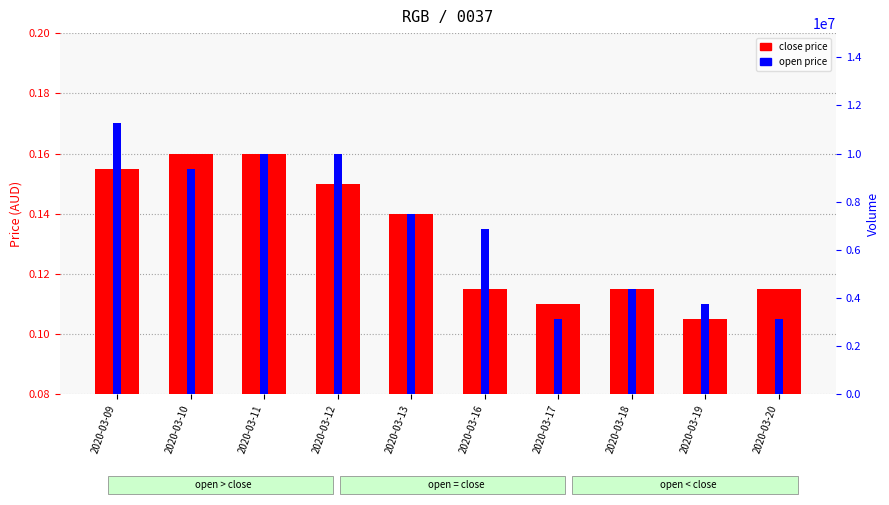

Reading left to right, transcribe all the data shown in this chart.

close price: 0.2	0.2	0.2	0.1	0.1	0.1	0.1	0.1	0.1	0.1
open price: 0.2	0.2	0.2	0.2	0.1	0.1	0.1	0.1	0.1	0.1